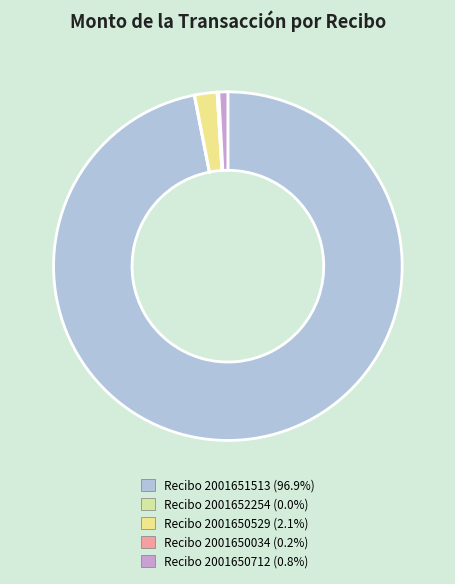

How many segments does this pie chart have?

5